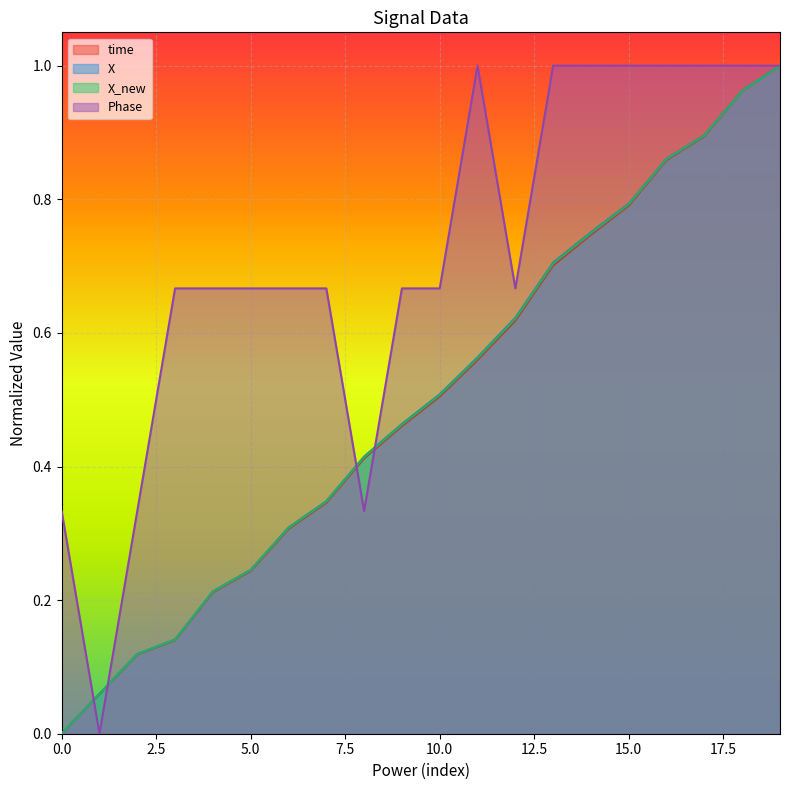

How many categories are shown in the chart?

20